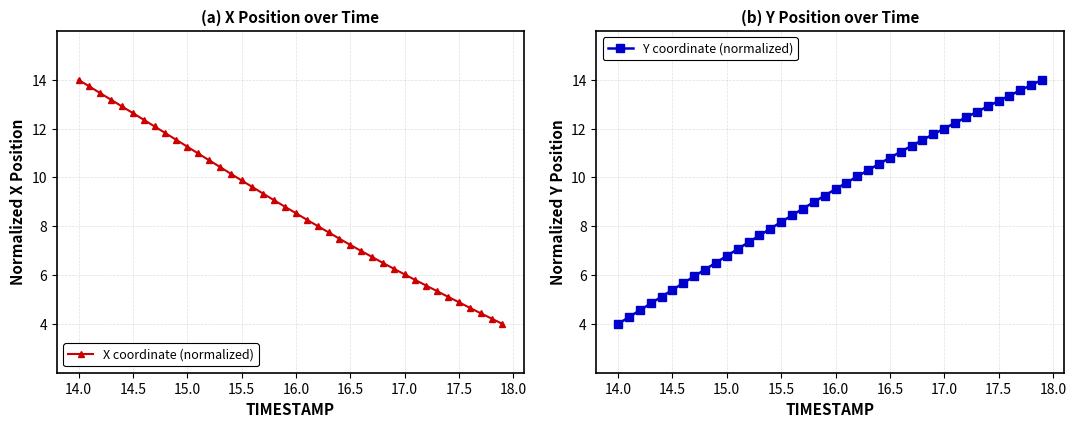

What is the value of the X coordinate (normalized) point at the 33rd from the left?

5.6